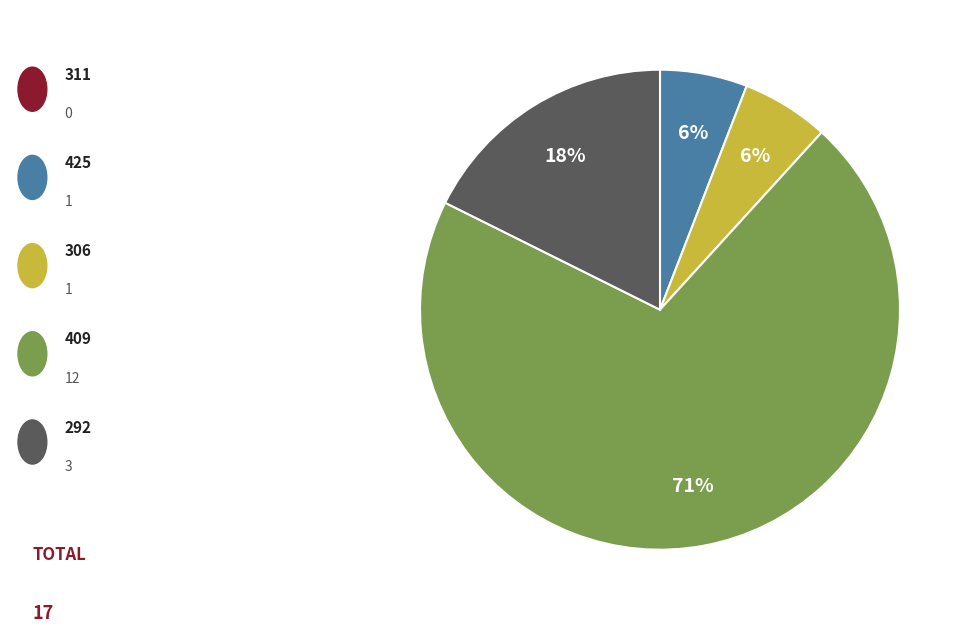

Does any single category account for the majority?

Yes